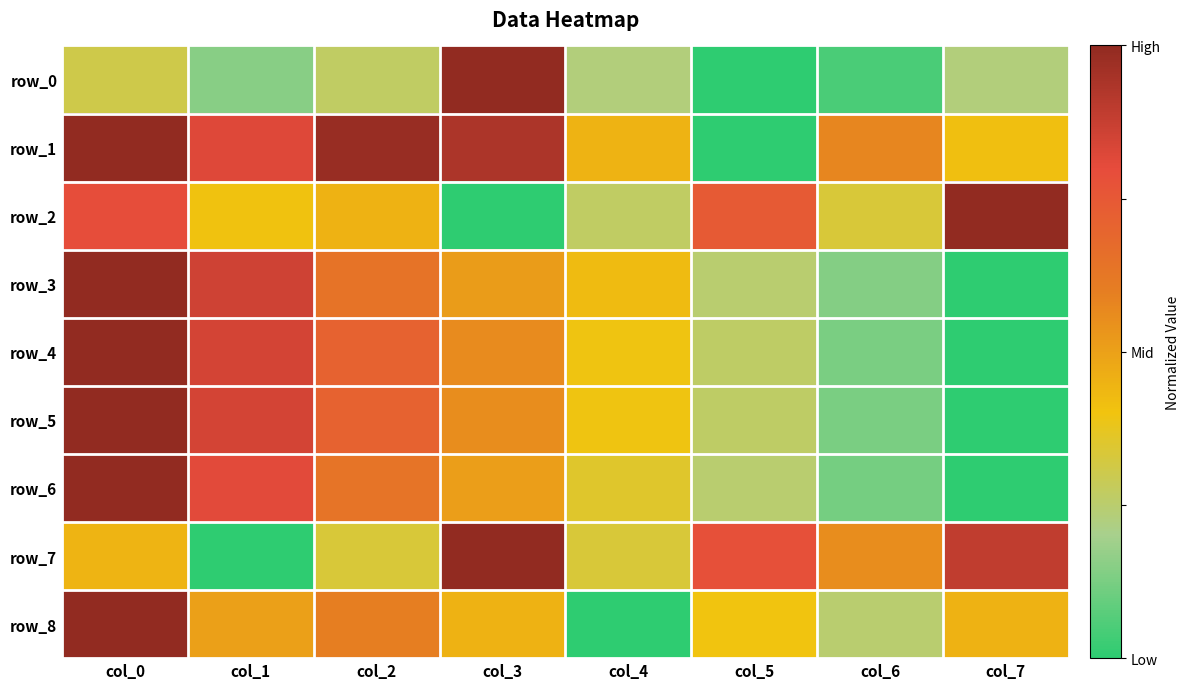

Reading right to left, list all the values displayed in this chart.

row_0: 0.2	0.0	0.0	0.2	1.0	0.3	0.1	0.3
row_1: 0.4	0.6	0.0	0.4	0.9	1.0	0.8	1.0
row_2: 1.0	0.3	0.7	0.3	0.0	0.5	0.4	0.8
row_3: 0.0	0.1	0.2	0.4	0.5	0.6	0.9	1.0
row_4: 0.0	0.1	0.3	0.4	0.6	0.7	0.8	1.0
row_5: 0.0	0.1	0.3	0.4	0.6	0.7	0.8	1.0
row_6: 0.0	0.1	0.2	0.4	0.5	0.6	0.8	1.0
row_7: 0.9	0.6	0.8	0.3	1.0	0.3	0.0	0.4
row_8: 0.4	0.2	0.4	0.0	0.4	0.6	0.5	1.0